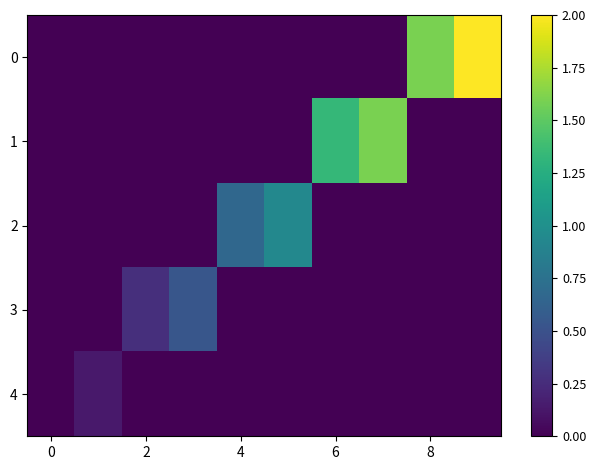

At how many categories does at least one series exceed 0?

9